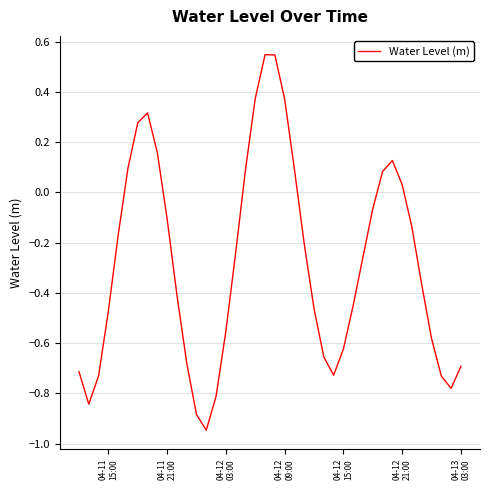

How many positive values are there?

13